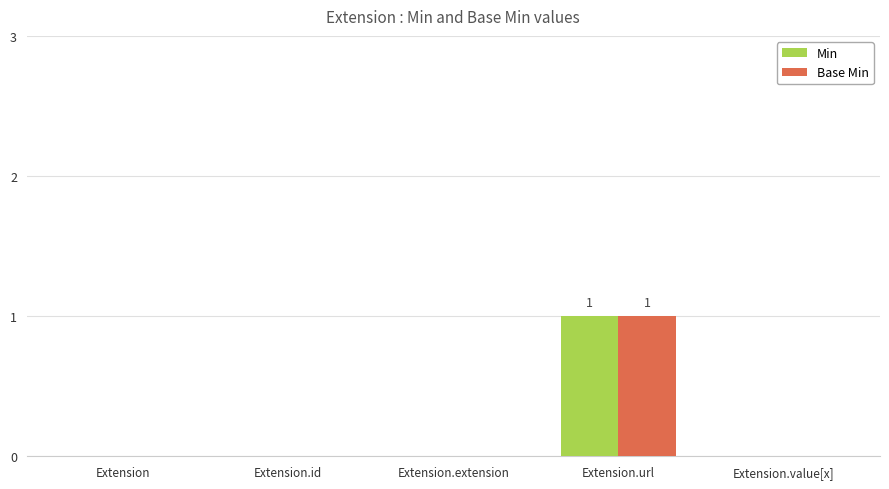

How many data points does each series have?

5